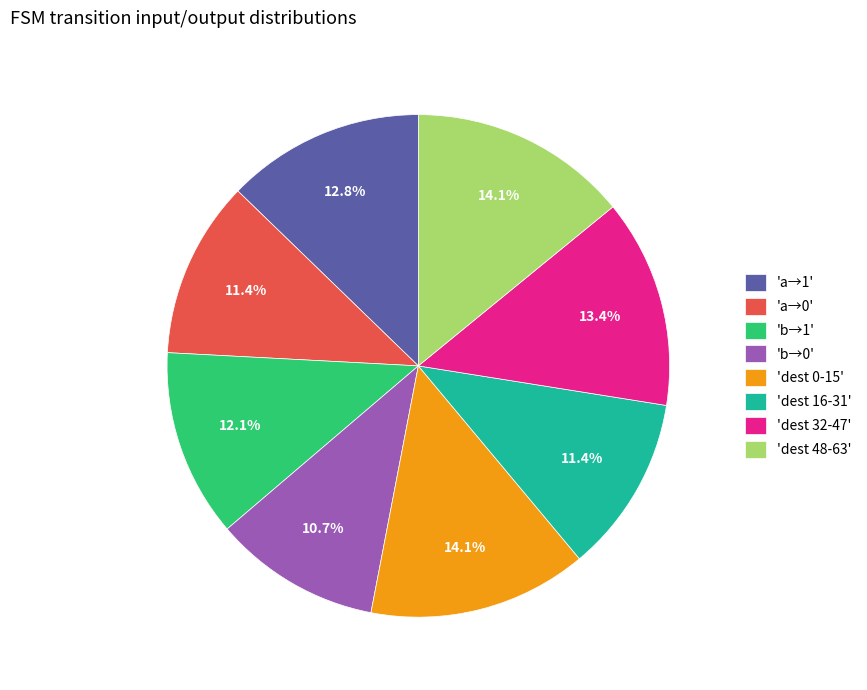

Which slice is the smallest?

'b→0'